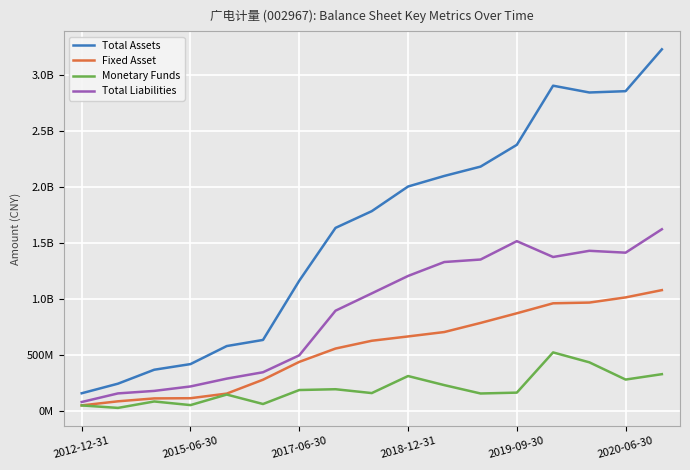

Is this an area chart (filled region under the line)?

No